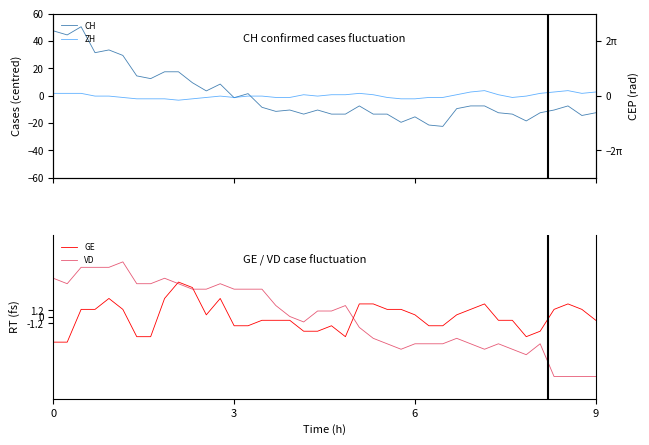

What is the minimum value shown in the chart?

-22.5